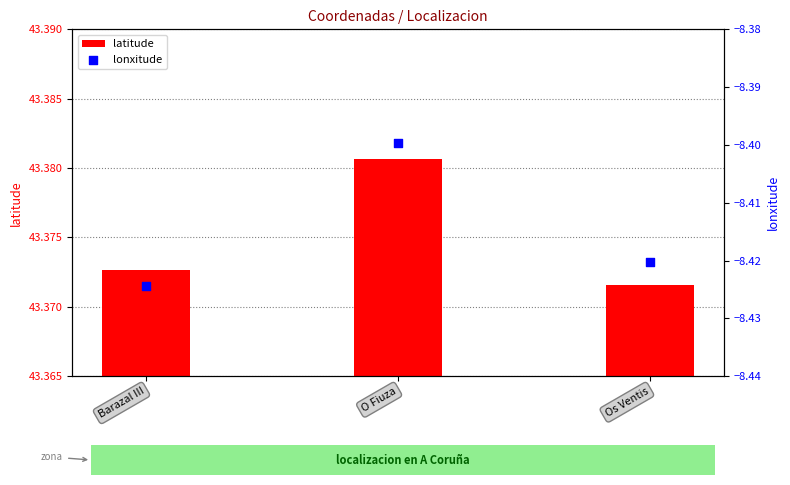

At how many categories does at least one series exceed 14?

3